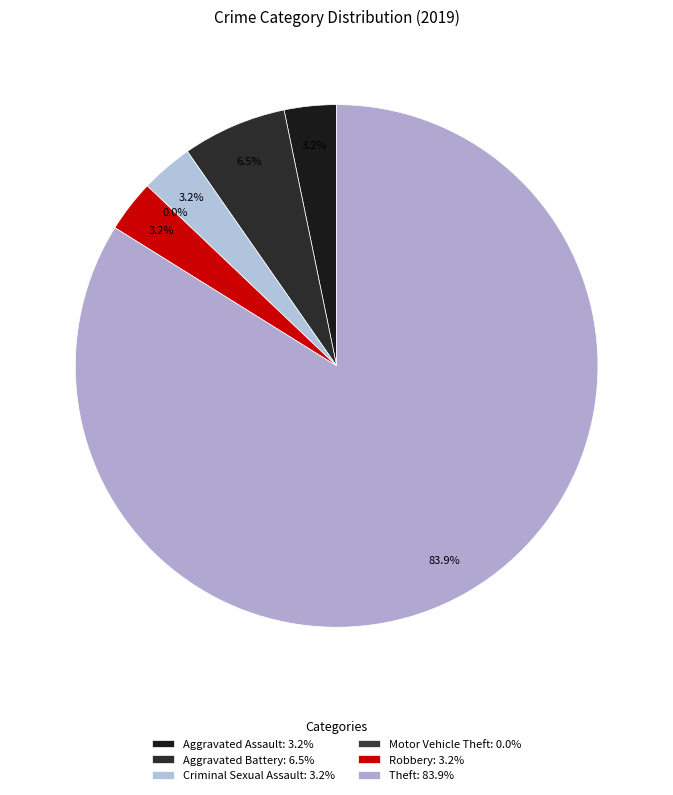

What is the change in value from Criminal Sexual Assault to Motor Vehicle Theft?

-1